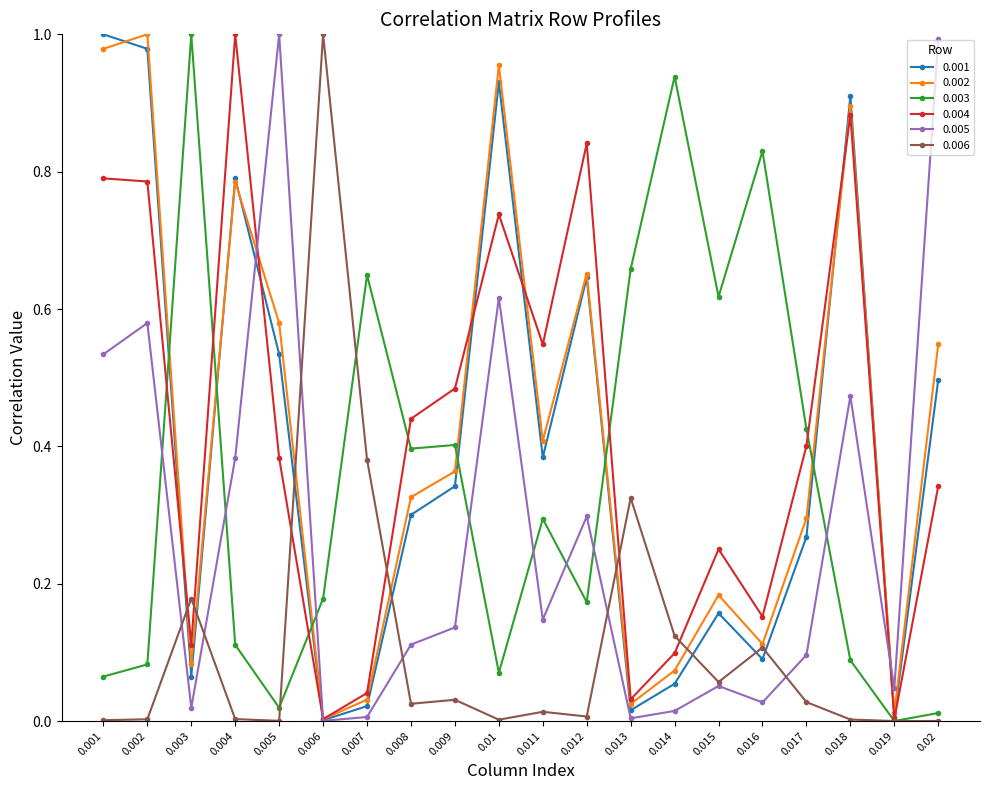

The value of 0.006 at 0.002 is 0.0. True or false?

True